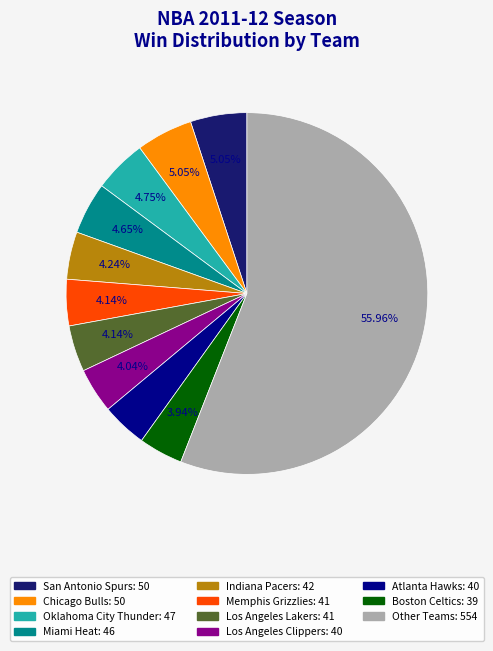

Is there a majority slice in this chart?

Yes